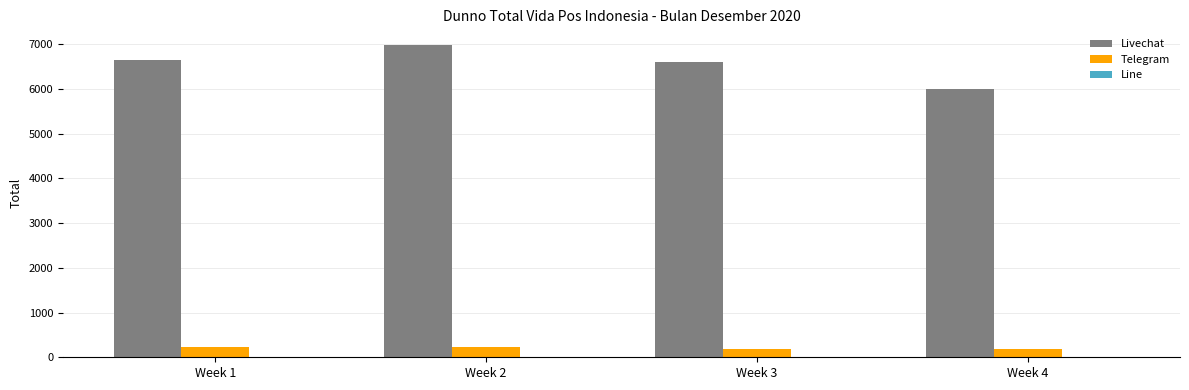

Are the bars horizontal?

No